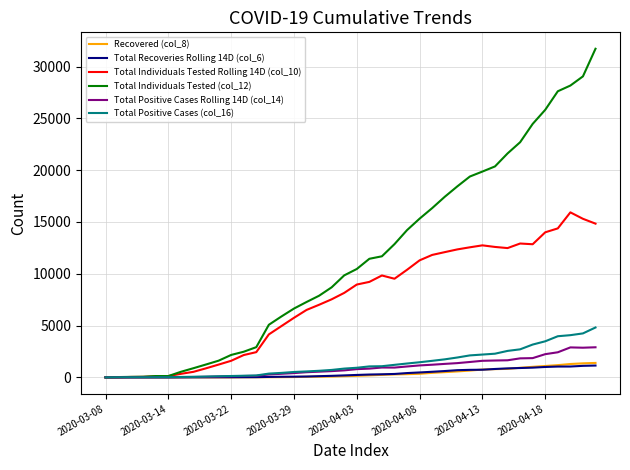

Which series has the largest total across all categories?

Total Individuals Tested (col_12)